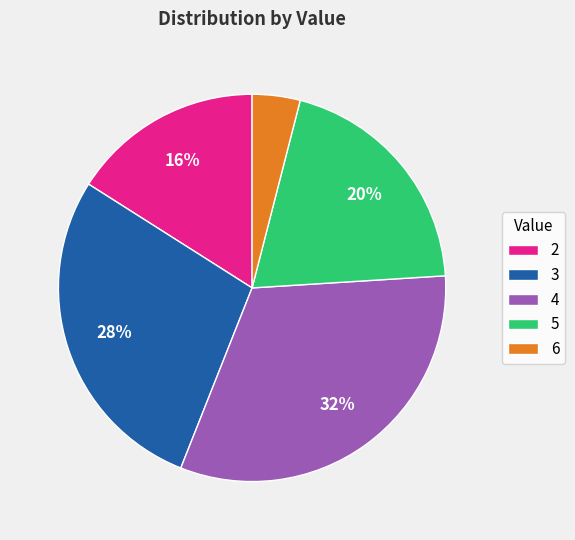

To the nearest percent, what portion does 4 represent?

32%